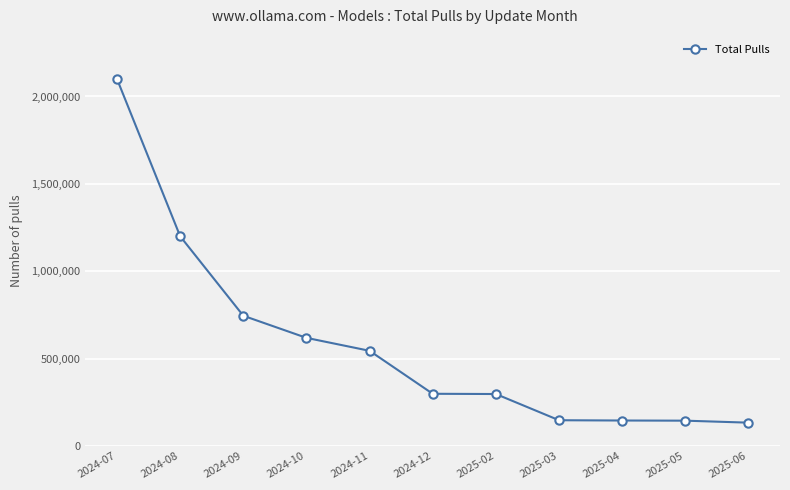

Is it true that the value at 2024-09 is 188416?

False